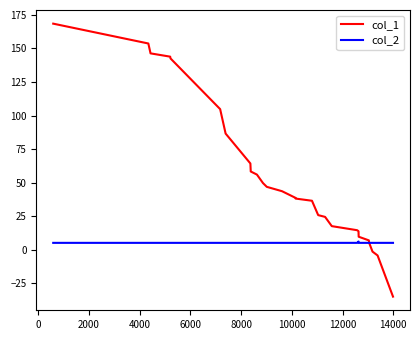

Count the number of data series in this chart.

2